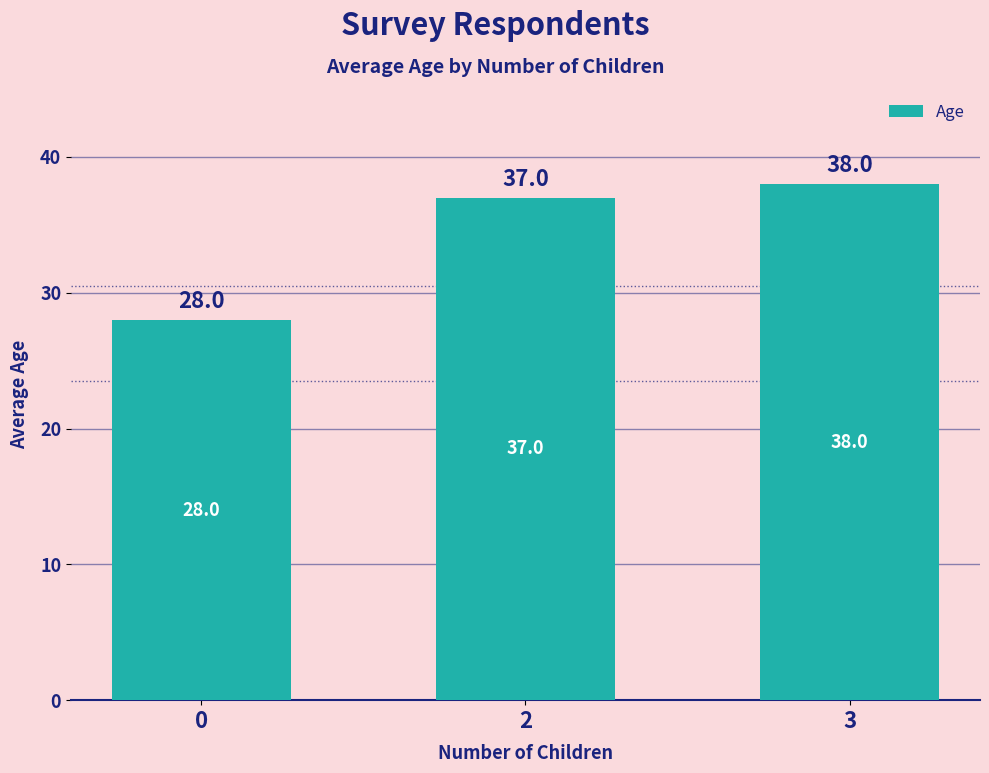

Rank the categories by value from lowest to highest.

0, 2, 3